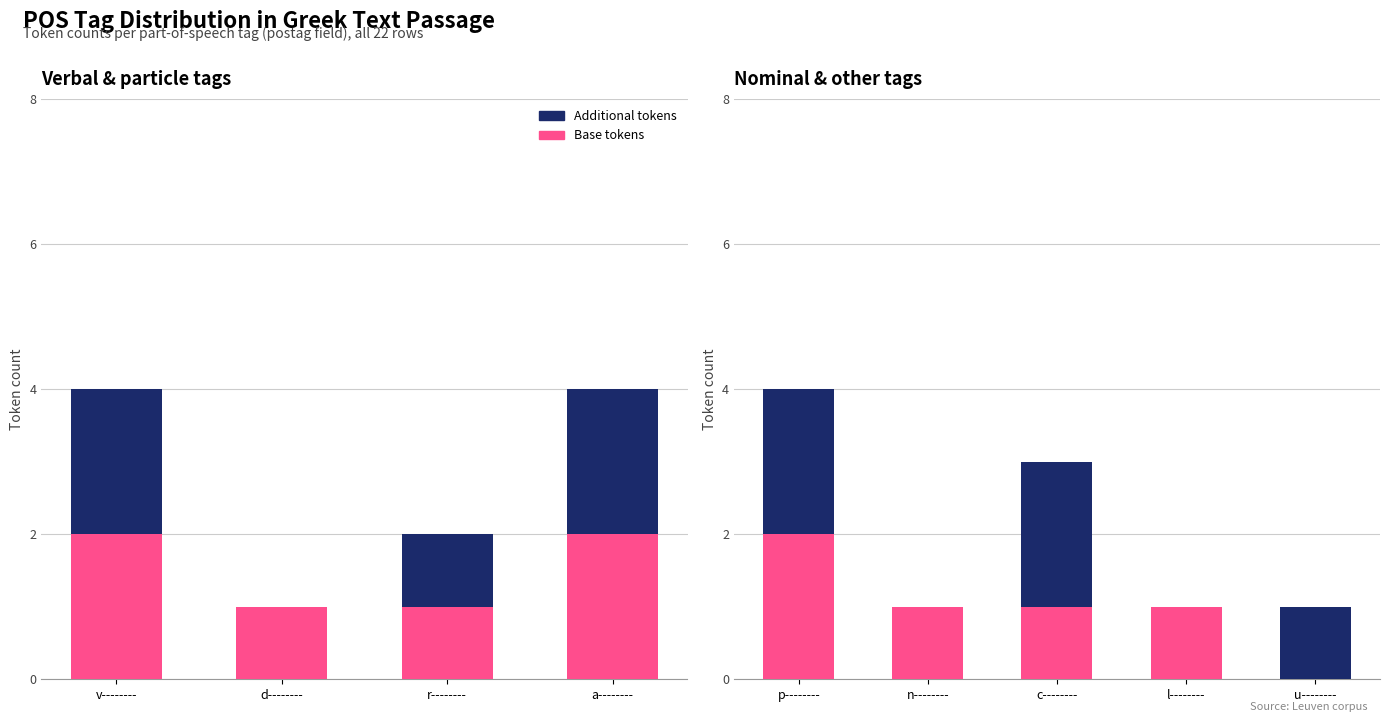

Which category has the lowest value in the Additional tokens series?

n--------